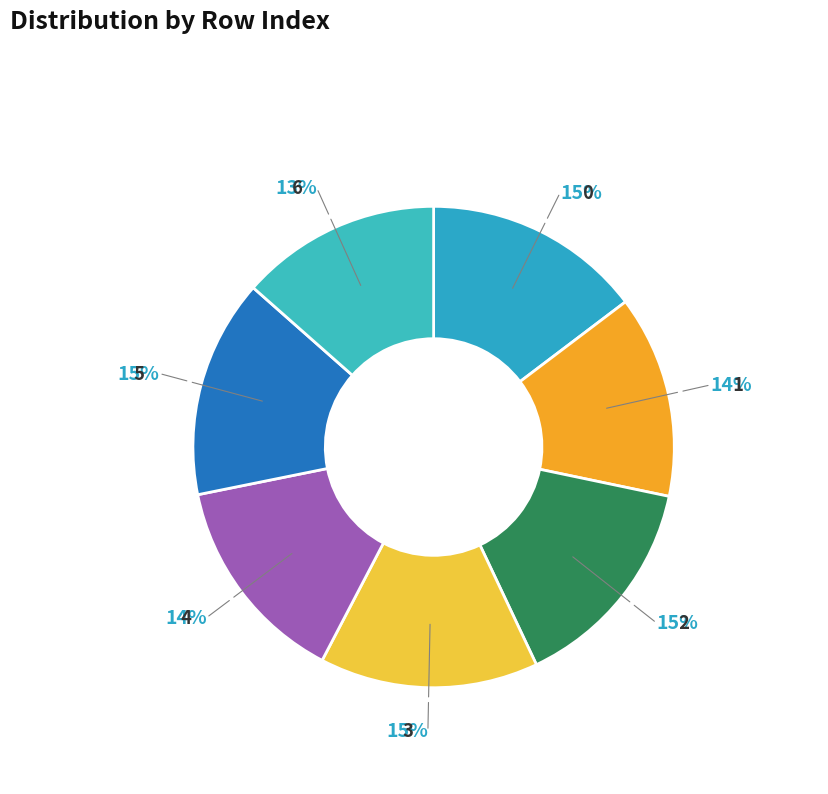

To the nearest percent, what percentage of the pie is 0?

15%